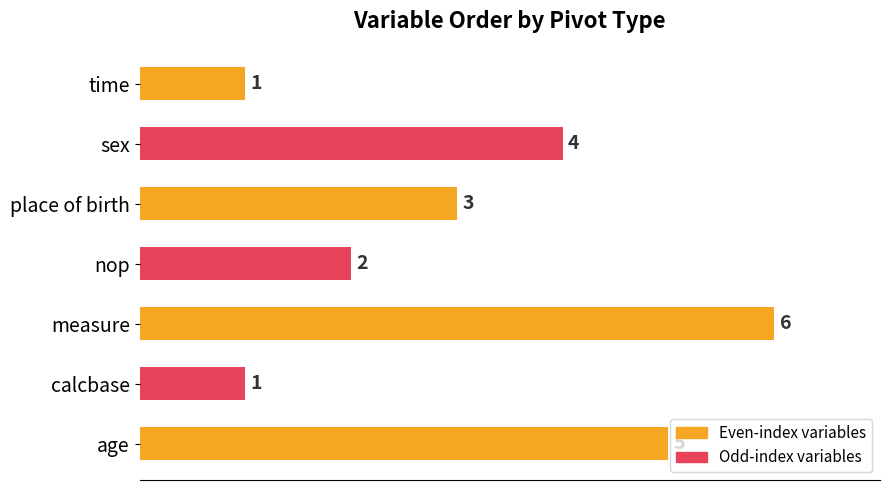

Approximately how many times larger is the value at nop compared to age?

0.4